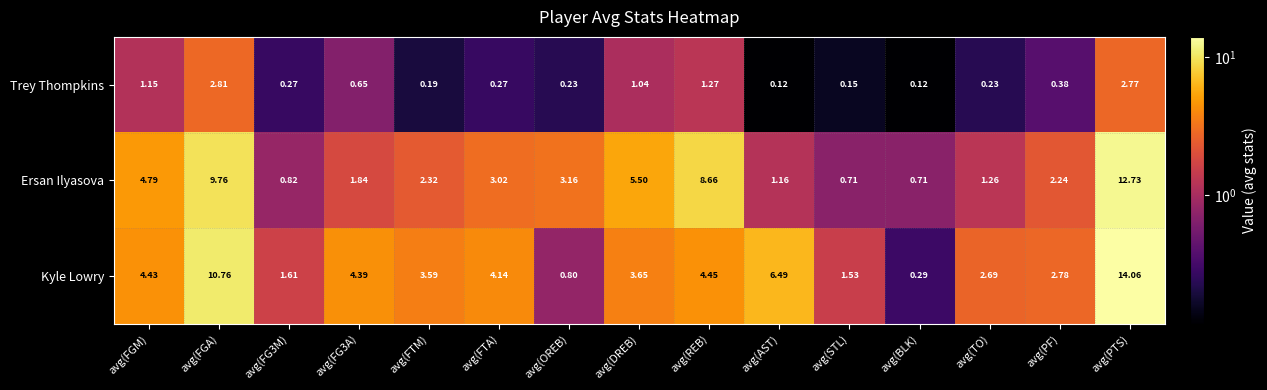

Which series changed the most between avg(FTA) and avg(OREB)?

Kyle Lowry